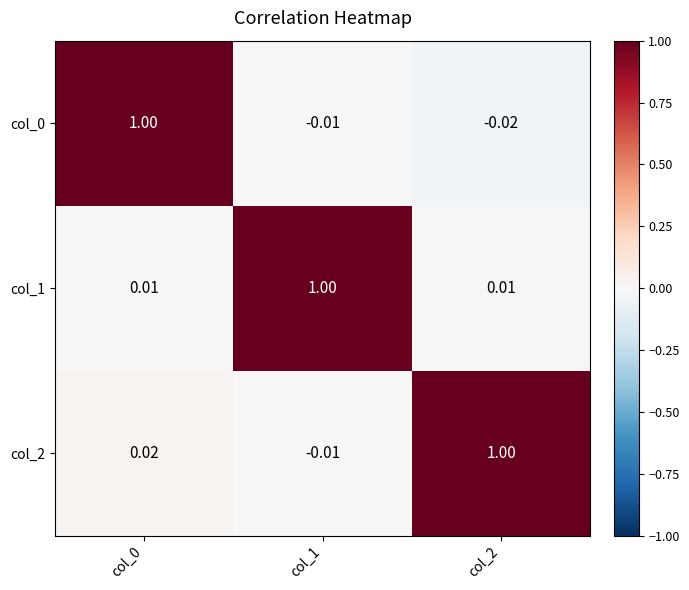

Is the value of col_1 at col_2 greater than the value of col_0 at col_0?

No